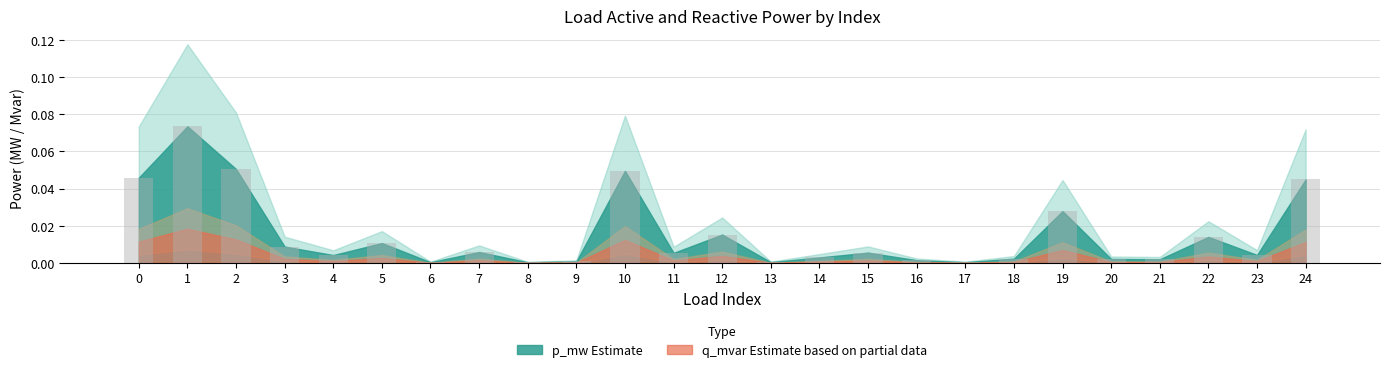

How many categories are shown in the chart?

25